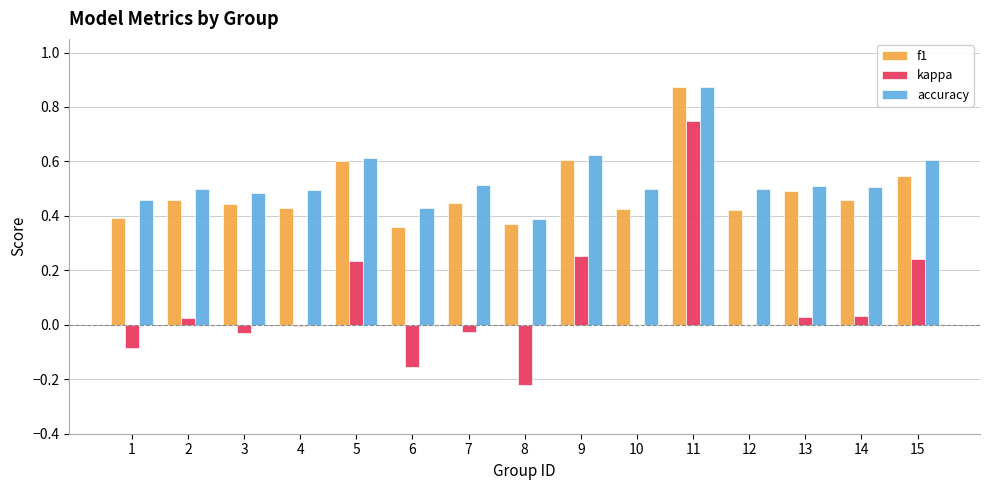

What is the sum of all f1 values?

7.3